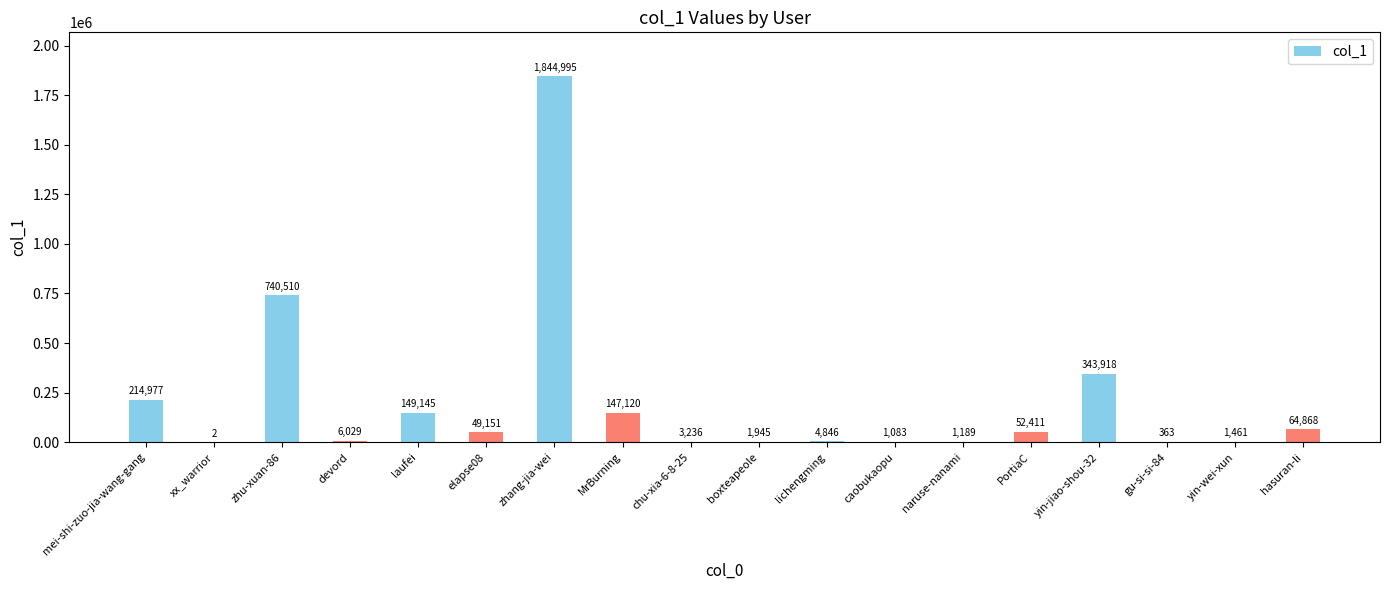

What is the maximum value shown in the chart?

1844995